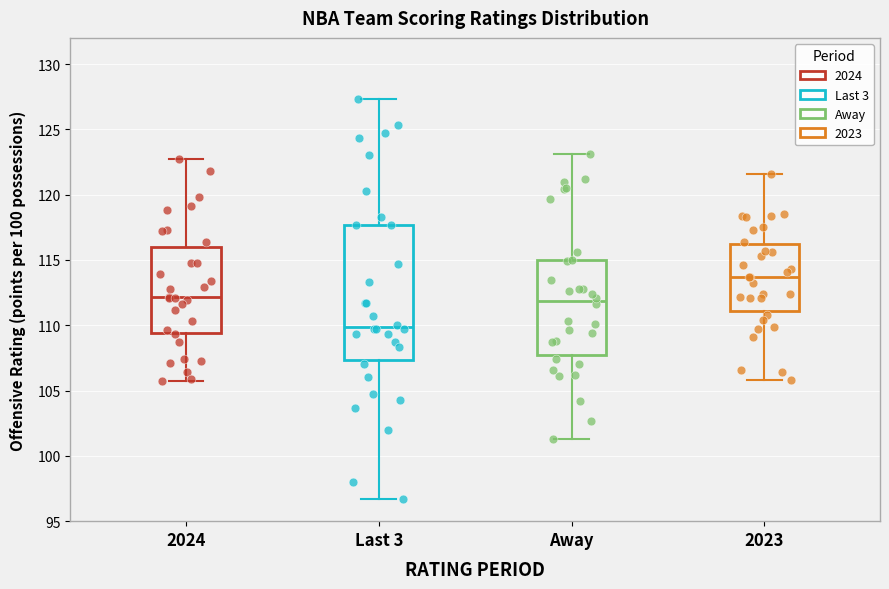

Where does the median line of the box for 2024 sit on the y-axis? The values are not printed on the chart, so give them approximately, as read against the axis.

112.0